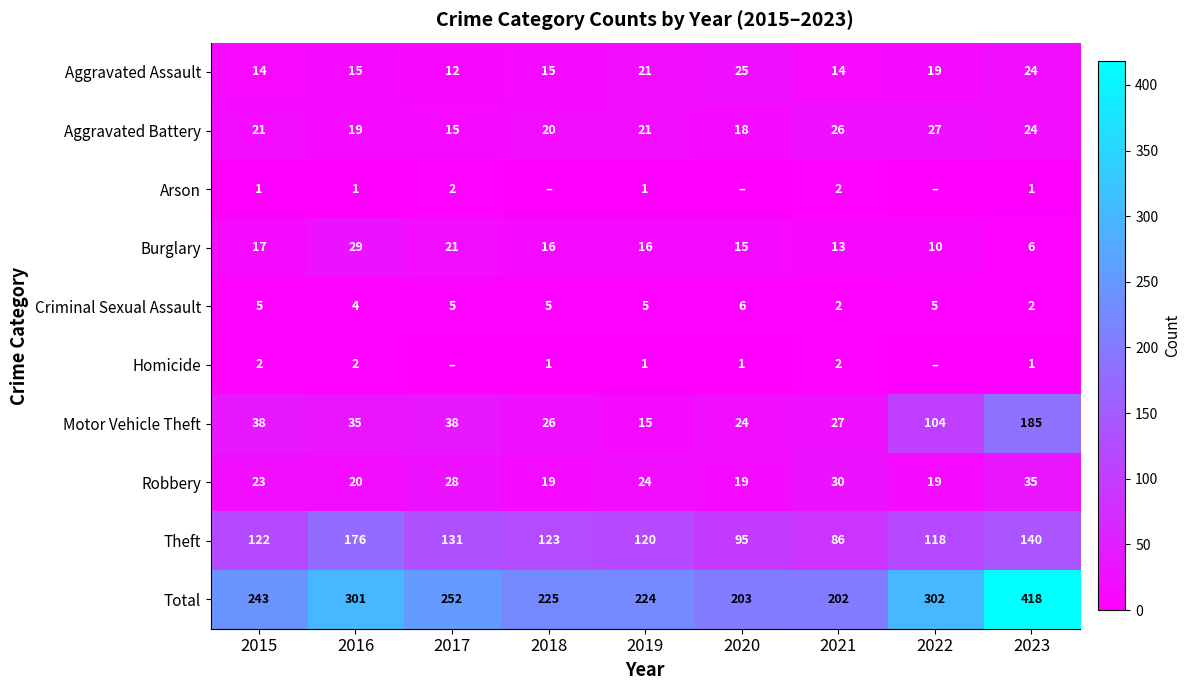

Is the value of Arson at 2021 greater than the value of Motor Vehicle Theft at 2016?

No